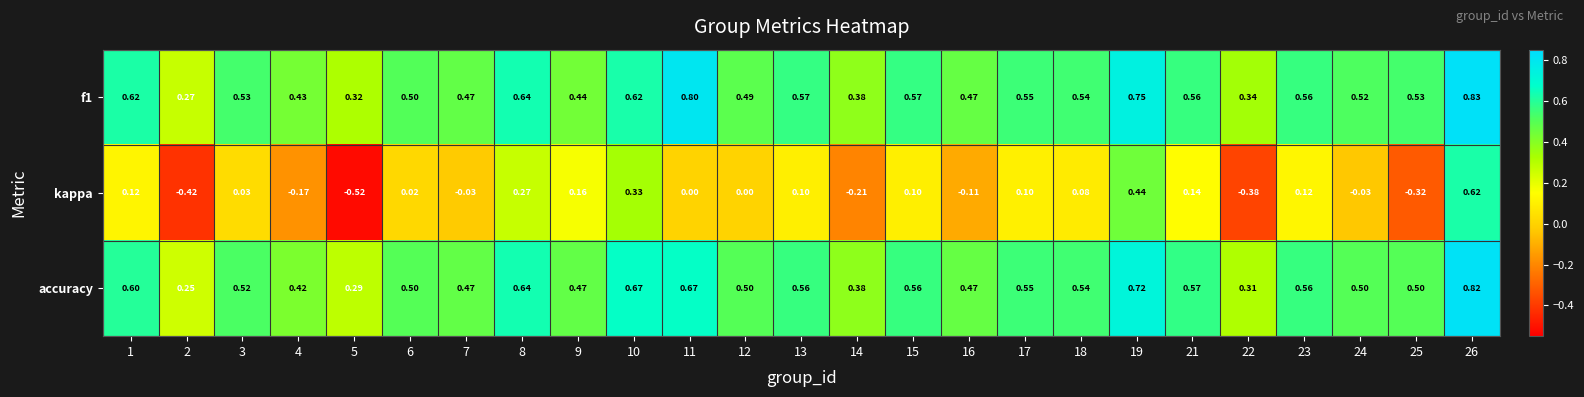

What is the difference between the highest and lowest values at 3?

0.5